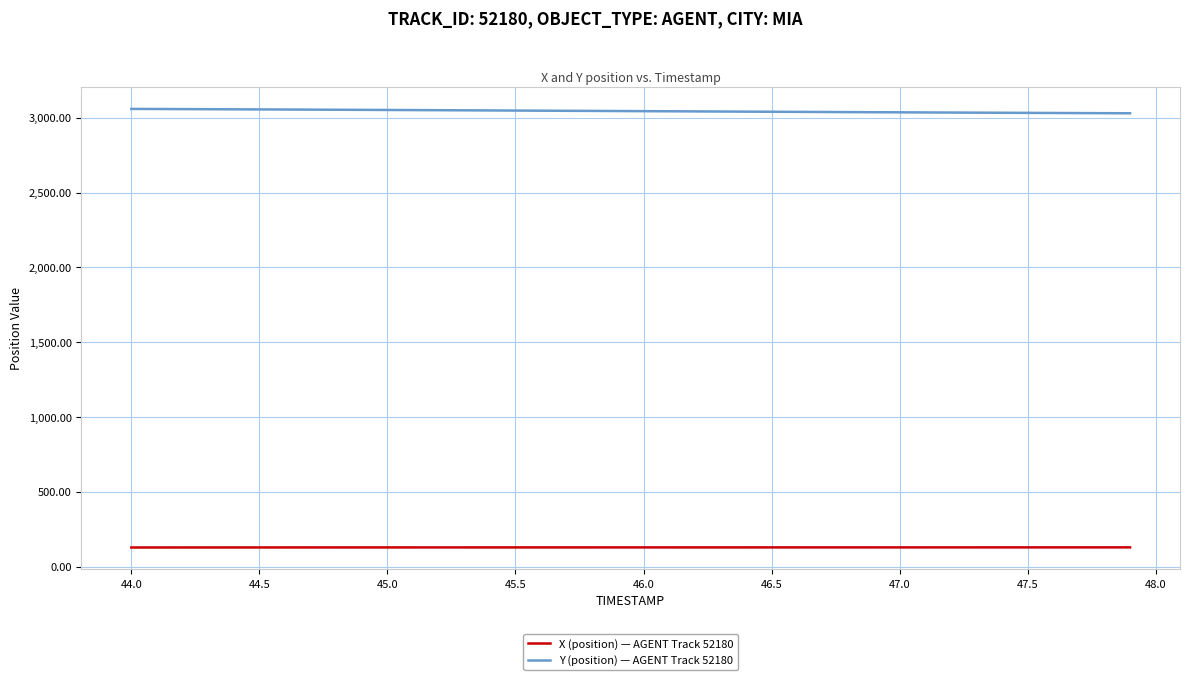

Which series has the largest total across all categories?

Y (position) — AGENT Track 52180